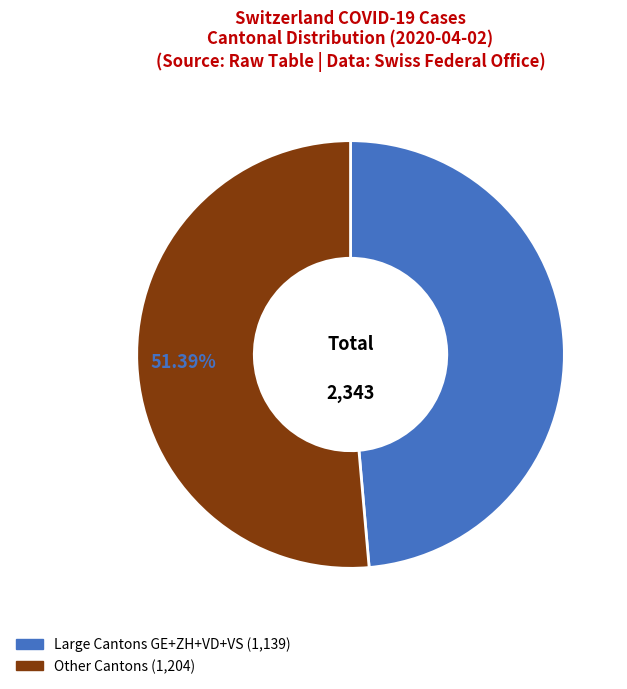

Is there any slice that represents more than half of the pie?

Yes